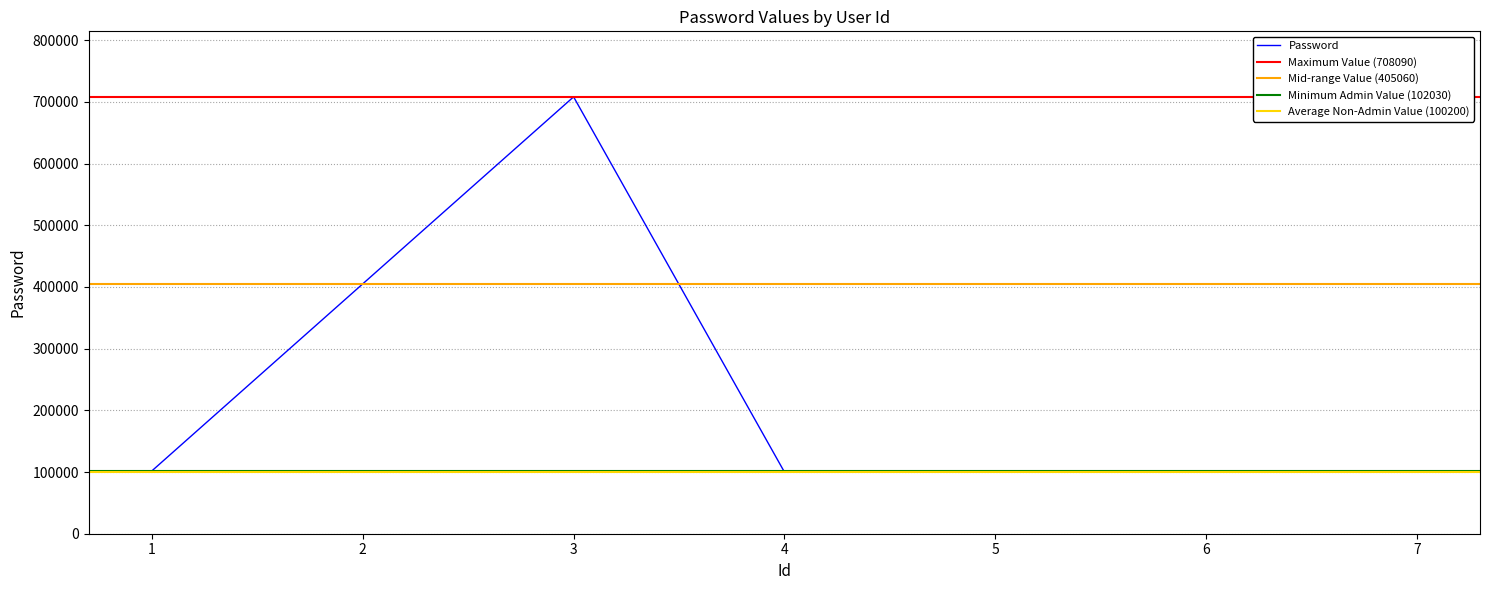

What is the change in value from 3 to 6?

-607790